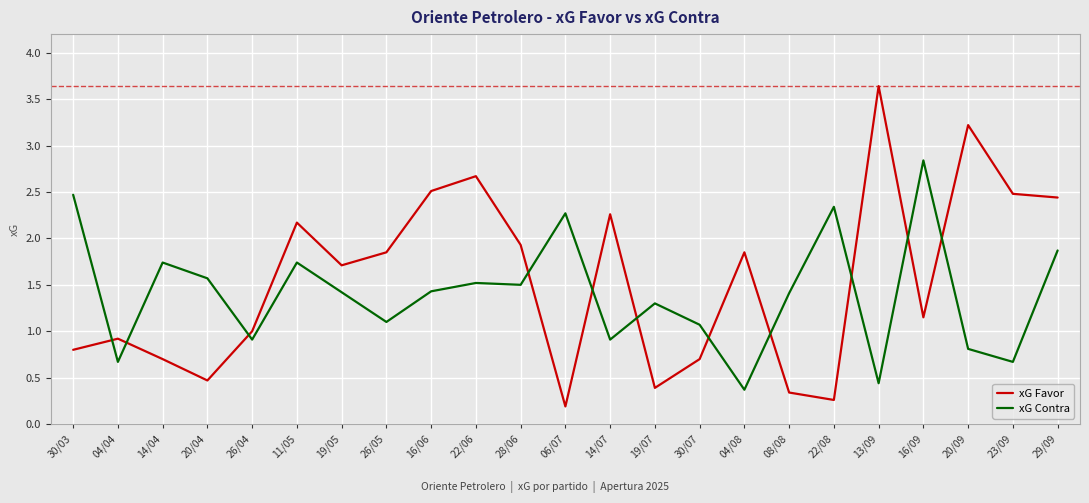

Is it true that xG Favor equals 2.5 at 16/06?

True